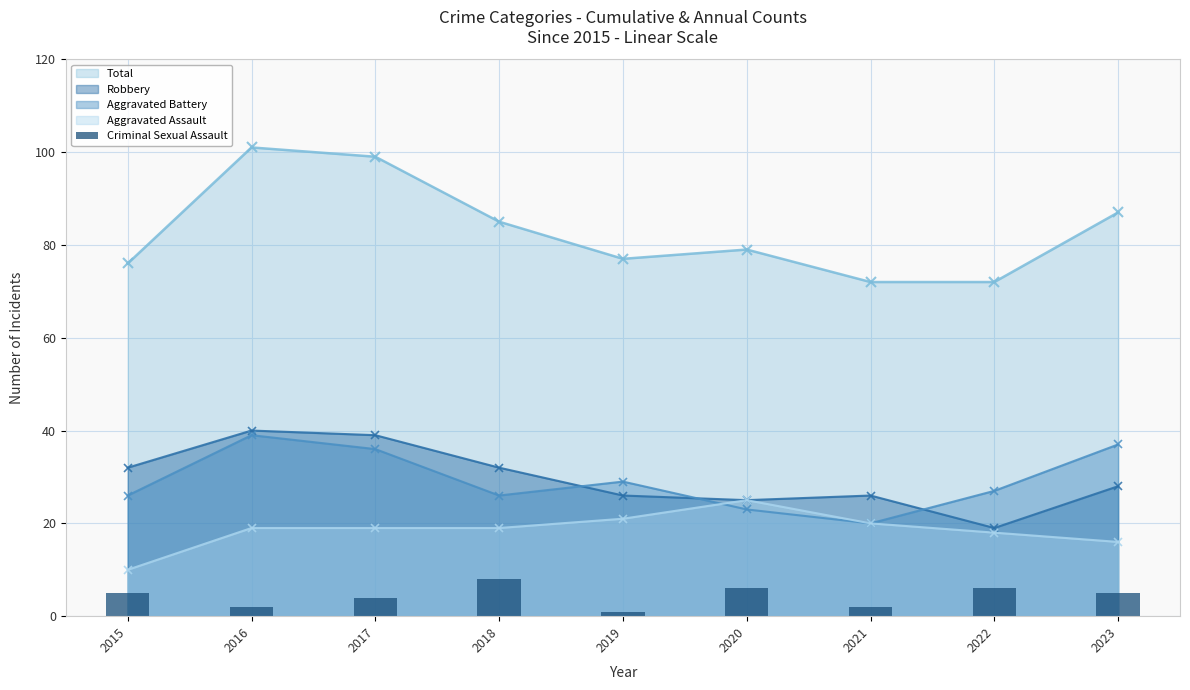

Where does the data first go above 5?

2018